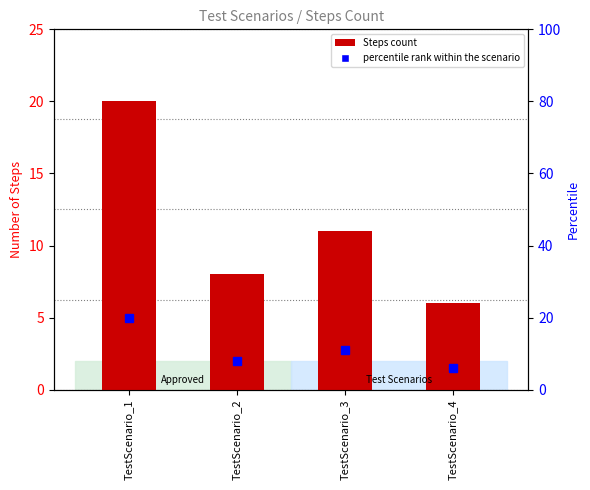

List the labels in order of value, largest first.

TestScenario_1, TestScenario_3, TestScenario_2, TestScenario_4